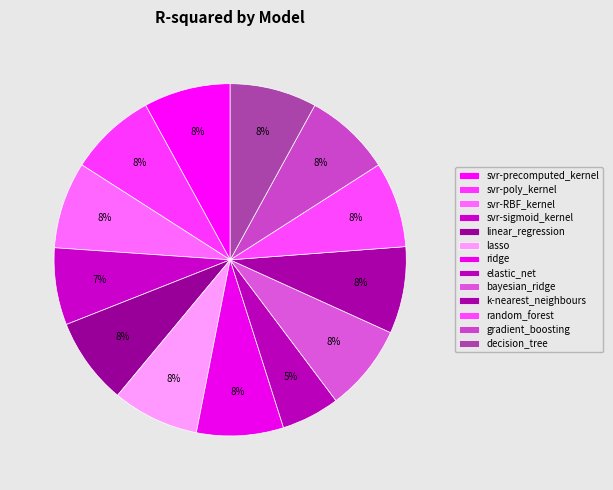

Is there a majority slice in this chart?

No